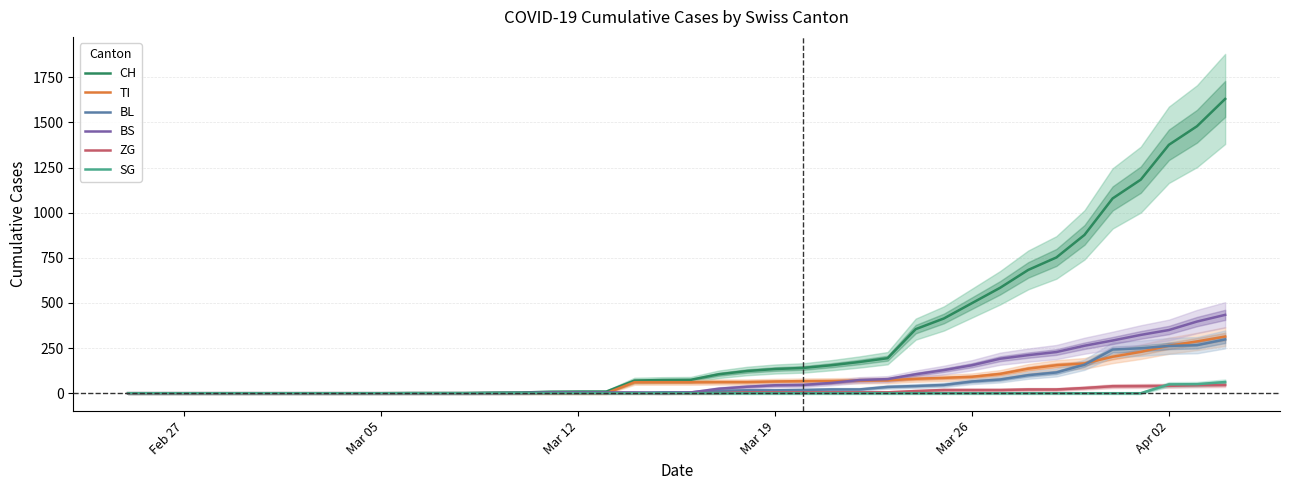

The value of BS at Apr 02 is 485. True or false?

False